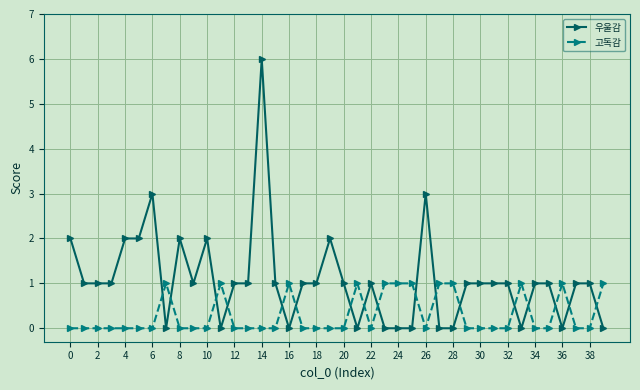

At how many categories does at least one series exceed 4?

1